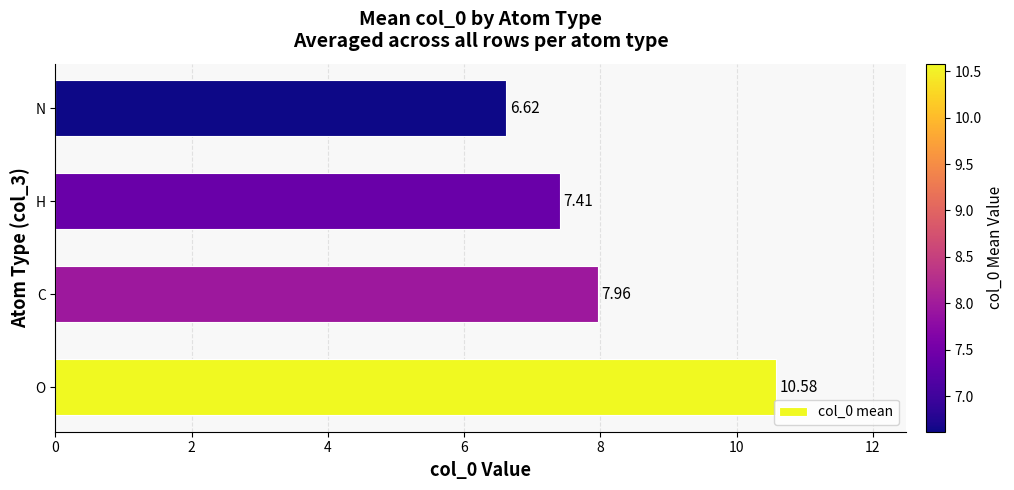

How many data points are above 7?

3